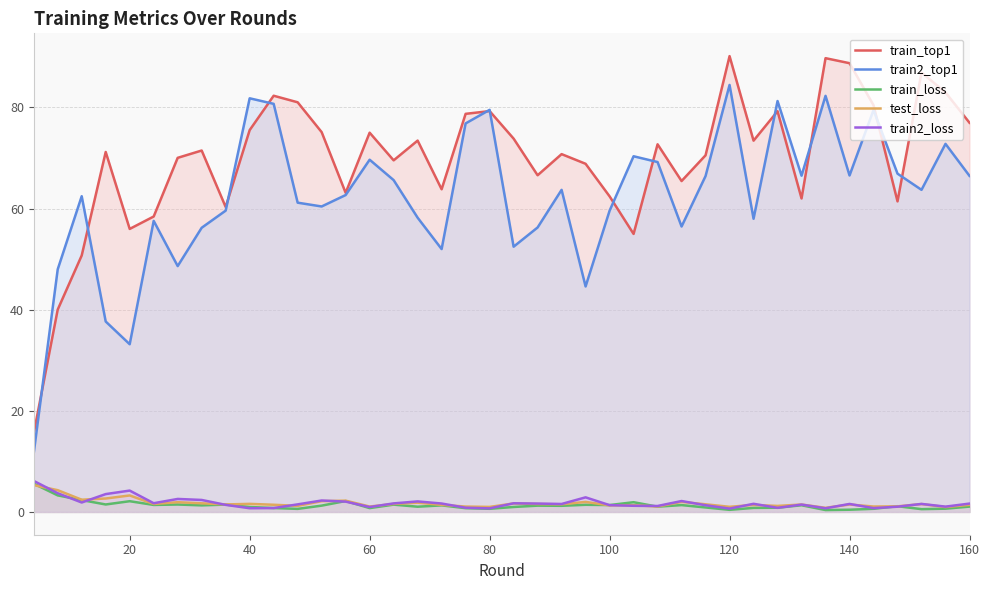

Which series has the largest range (max minus min)?

train_top1